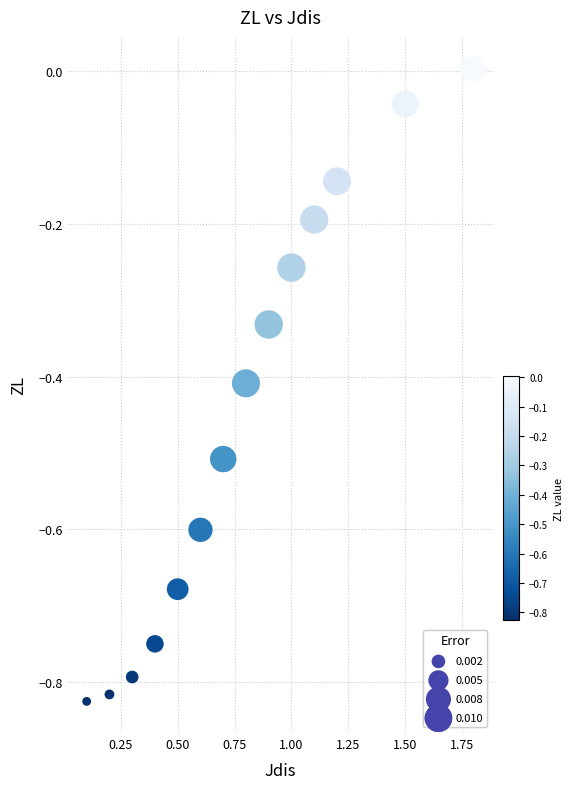

What is the range of Y values (max minus min)?

0.8